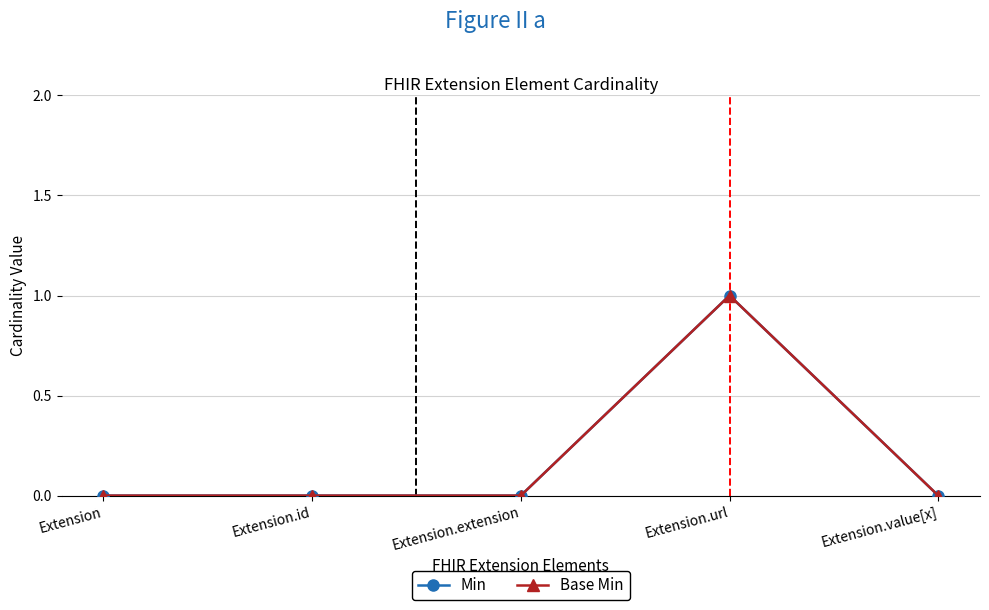

Is this an area chart (filled region under the line)?

No